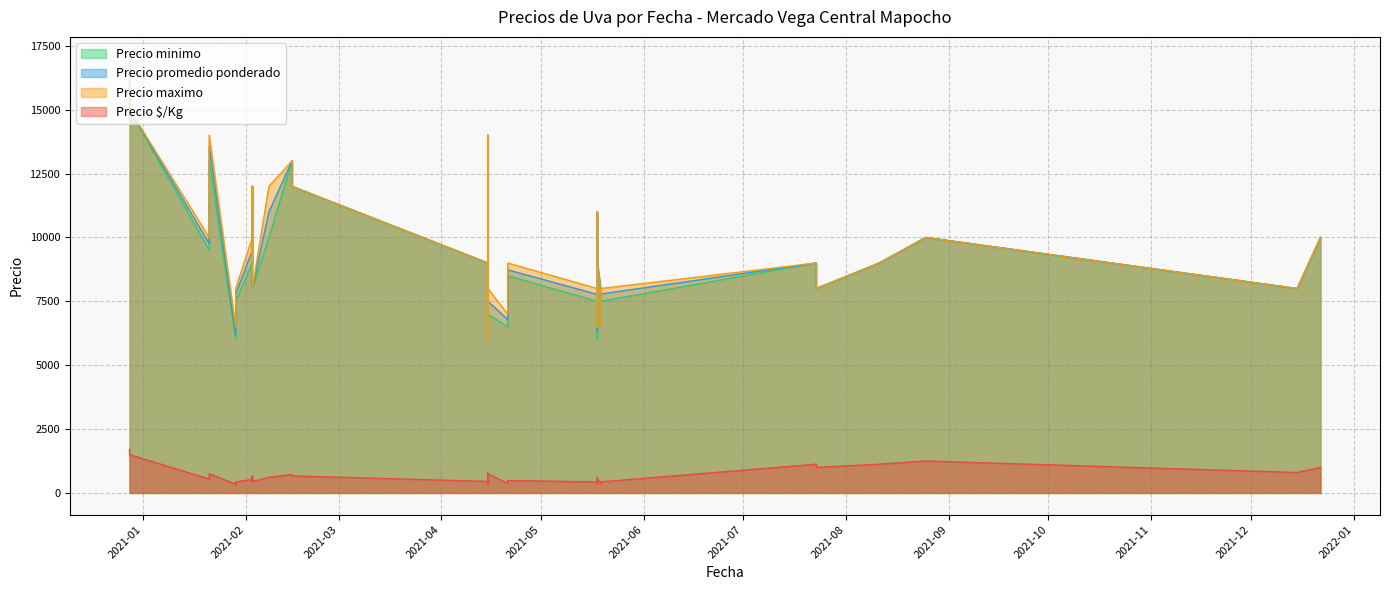

Where is Precio $/Kg nearest to the value 1004?

2021-07-23